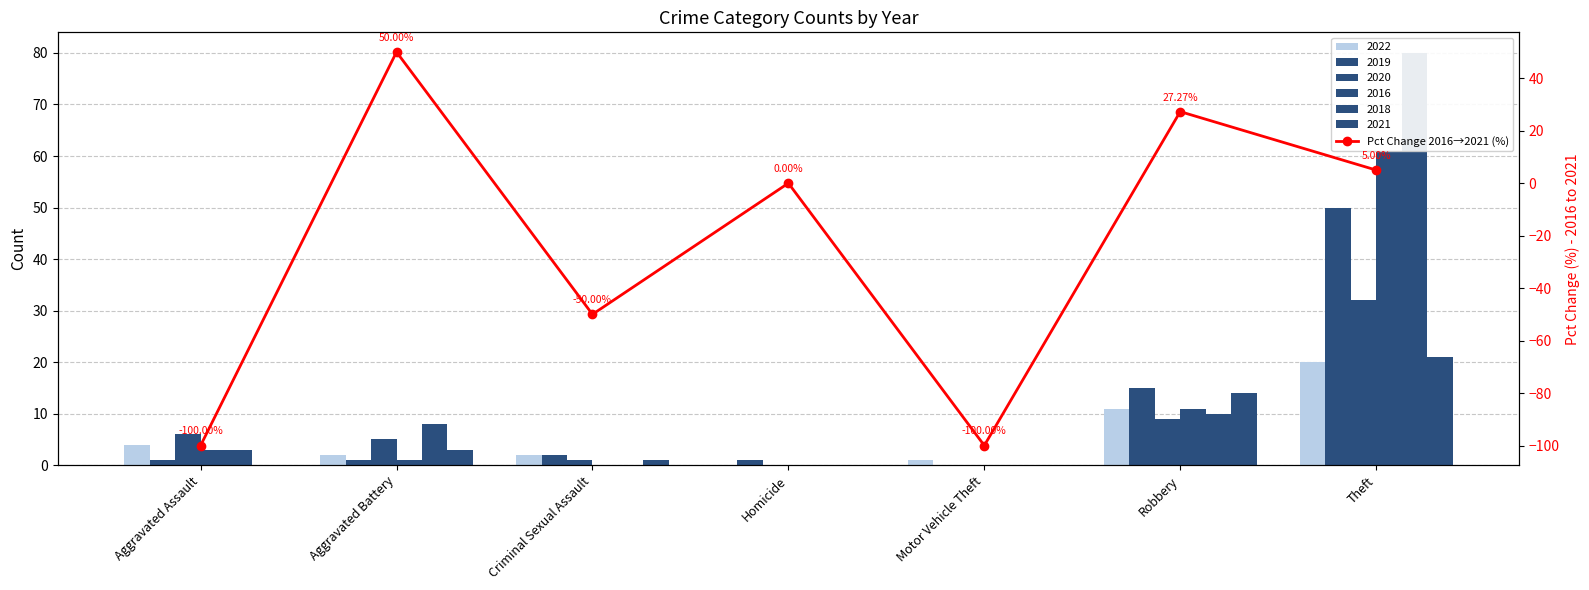

List the labels in order of value, largest first.

Aggravated Battery, Robbery, Theft, Homicide, Criminal Sexual Assault, Aggravated Assault, Motor Vehicle Theft